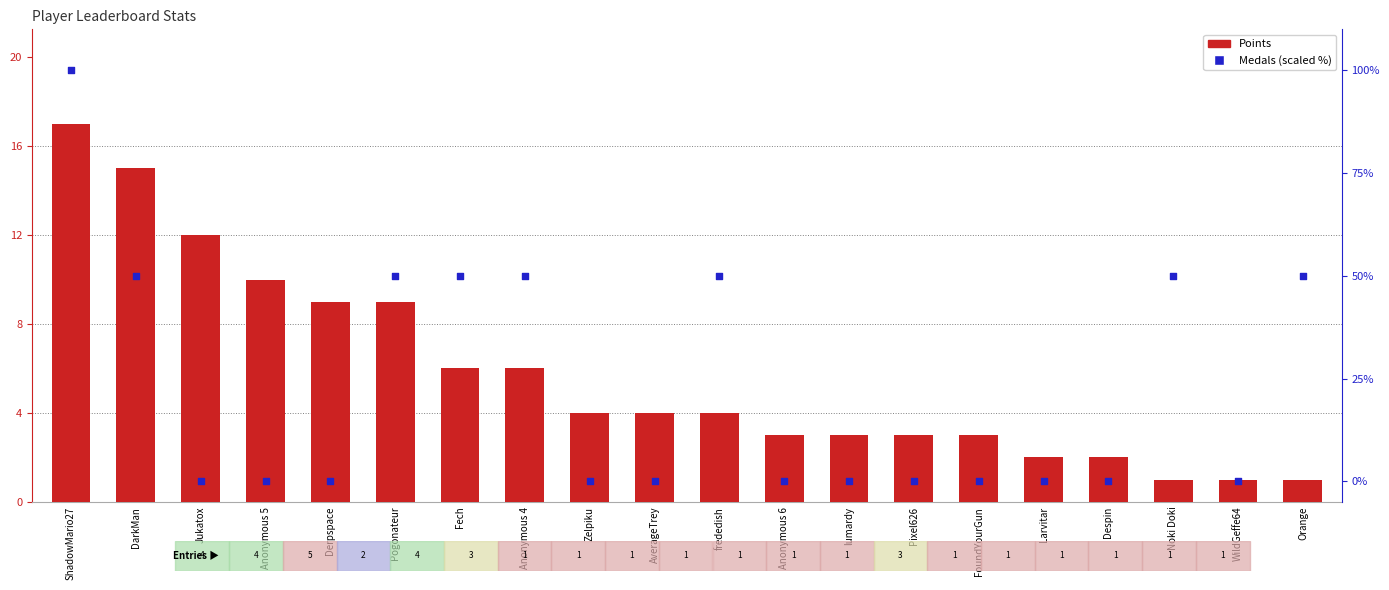

Which series reaches the minimum Y coordinate?

Medals (scaled %)